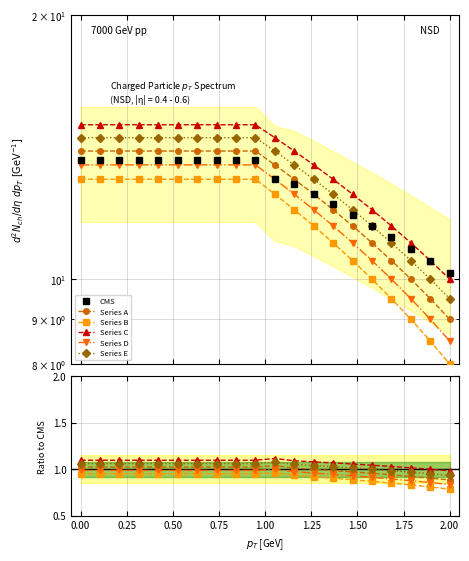

Is the value of Series B at 1.75 greater than the value of Series E at 0.25?

No